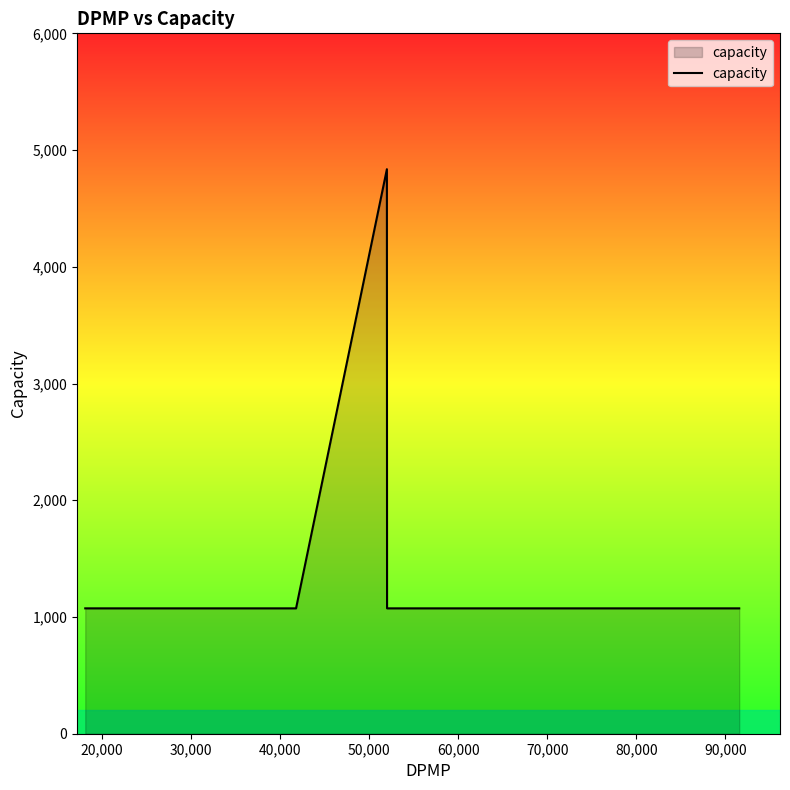

What is the difference between the maximum and minimum values?

3762